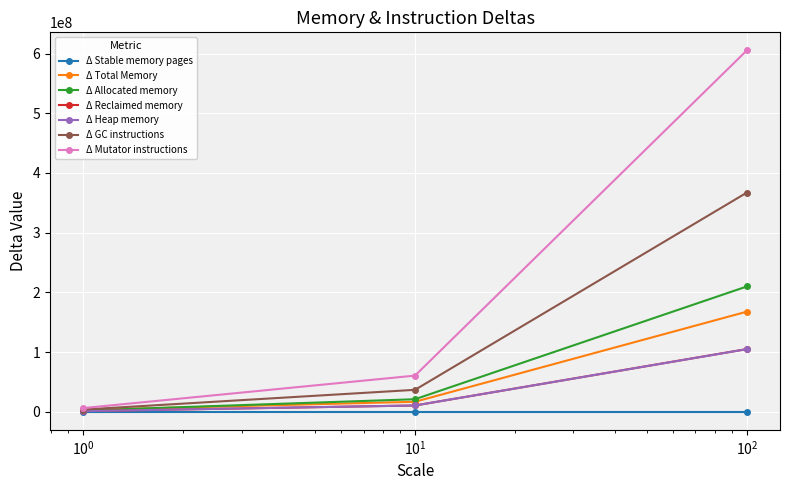

What is the difference between the maximum and minimum values in the Δ Heap memory series?

103809760